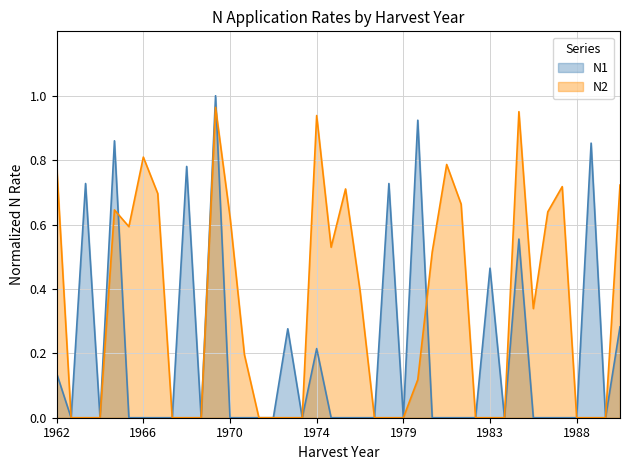

What is the average value of the N1 series?

0.2